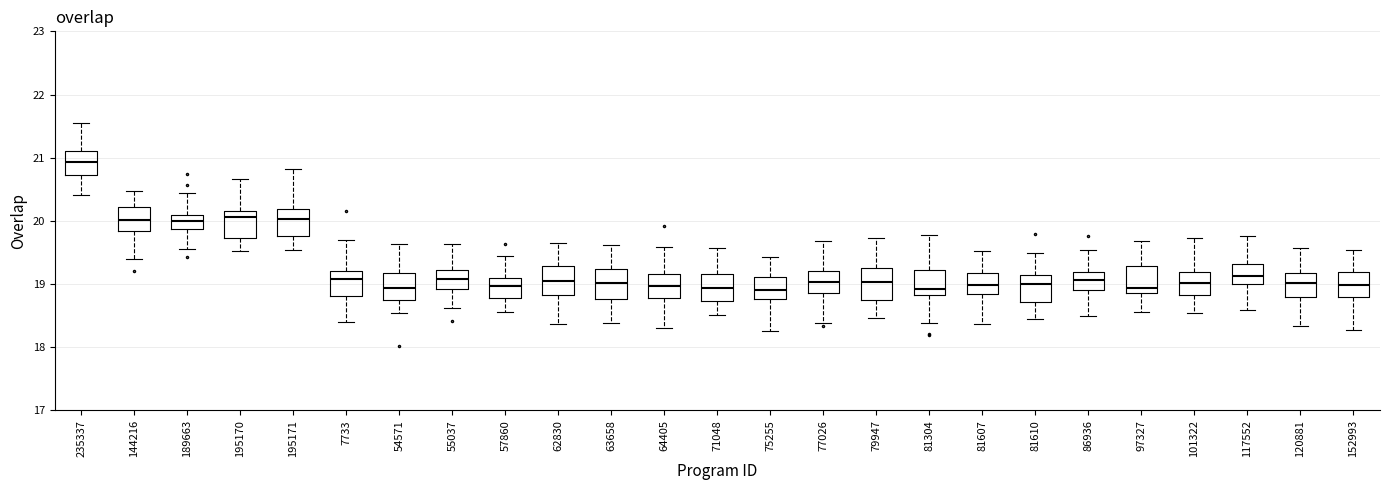

Reading left to right, read every box against the y-axis: the position of its median line, the range the box covers, and the ends of its whiskers. The values are not printed on the chart, so give them approximately, as read against the axis.

235337: median 20.9, box 20.7 to 21.1, whiskers 20.4 to 21.6
144216: median 20.0, box 19.8 to 20.2, whiskers 19.4 to 20.5
189663: median 20.0, box 19.9 to 20.1, whiskers 19.6 to 20.4
195170: median 20.1, box 19.7 to 20.2, whiskers 19.5 to 20.7
195171: median 20.0, box 19.8 to 20.2, whiskers 19.5 to 20.8
7733: median 19.1, box 18.8 to 19.2, whiskers 18.4 to 19.7
54571: median 18.9, box 18.8 to 19.2, whiskers 18.5 to 19.6
55037: median 19.1, box 18.9 to 19.2, whiskers 18.6 to 19.6
57860: median 19.0, box 18.8 to 19.1, whiskers 18.6 to 19.4
62830: median 19.1, box 18.8 to 19.3, whiskers 18.4 to 19.7
63658: median 19.0, box 18.8 to 19.2, whiskers 18.4 to 19.6
64405: median 19.0, box 18.8 to 19.2, whiskers 18.3 to 19.6
71048: median 18.9, box 18.7 to 19.2, whiskers 18.5 to 19.6
75255: median 18.9, box 18.8 to 19.1, whiskers 18.3 to 19.4
77026: median 19.0, box 18.9 to 19.2, whiskers 18.4 to 19.7
79947: median 19.0, box 18.8 to 19.3, whiskers 18.5 to 19.7
81304: median 18.9, box 18.8 to 19.2, whiskers 18.4 to 19.8
81607: median 19.0, box 18.8 to 19.2, whiskers 18.4 to 19.5
81610: median 19.0, box 18.7 to 19.1, whiskers 18.4 to 19.5
86936: median 19.1, box 18.9 to 19.2, whiskers 18.5 to 19.5
97327: median 18.9 (just above the box's lower edge), box 18.9 to 19.3, whiskers 18.6 to 19.7
101322: median 19.0, box 18.8 to 19.2, whiskers 18.5 to 19.7
117552: median 19.1, box 19.0 to 19.3, whiskers 18.6 to 19.8
120881: median 19.0, box 18.8 to 19.2, whiskers 18.3 to 19.6
152993: median 19.0, box 18.8 to 19.2, whiskers 18.3 to 19.5